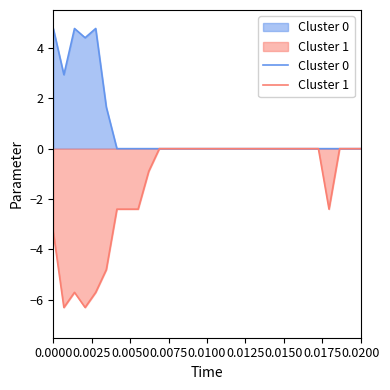

Count the number of categories in the chart.

30